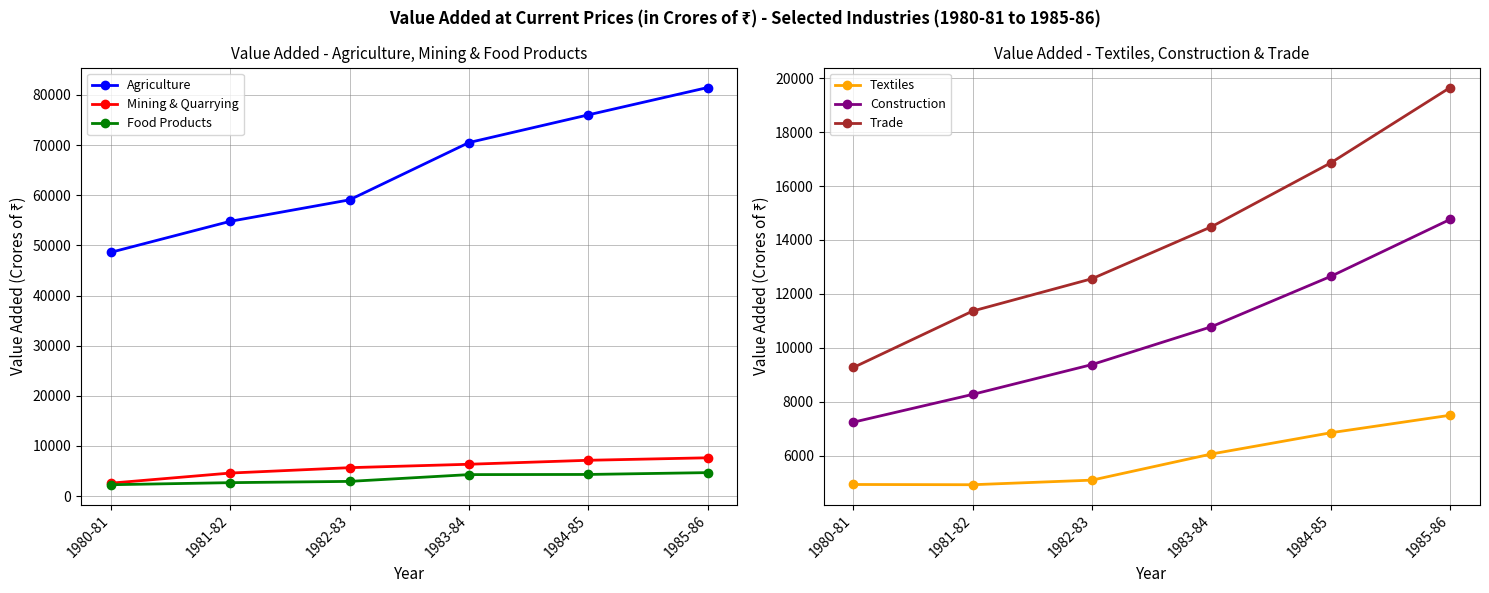

After their last crossing, which series has the higher values: Mining & Quarrying or Textiles?

Mining & Quarrying